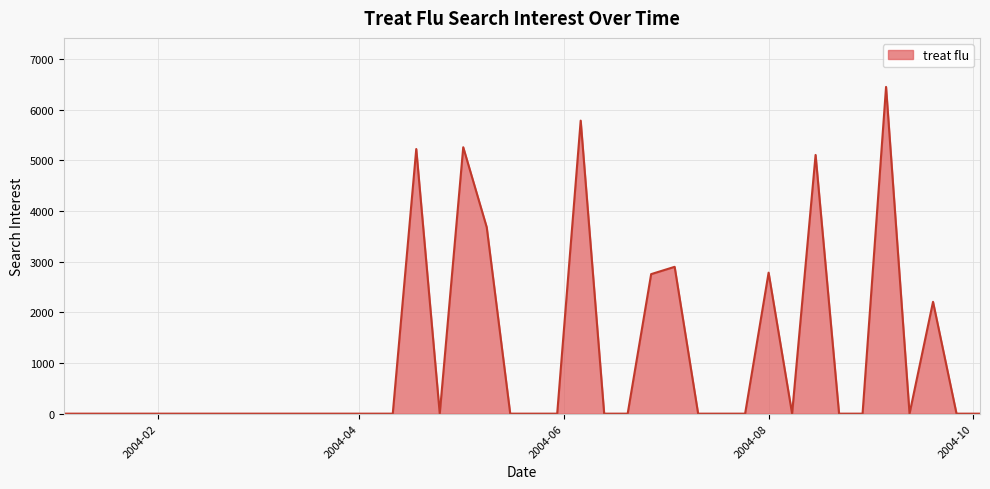

Does the chart display data point markers on the line(s)?

No